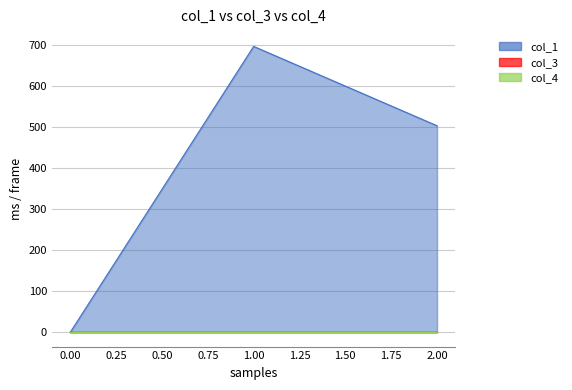

True or false: col_1 has a value of 882.2 at 2.

False